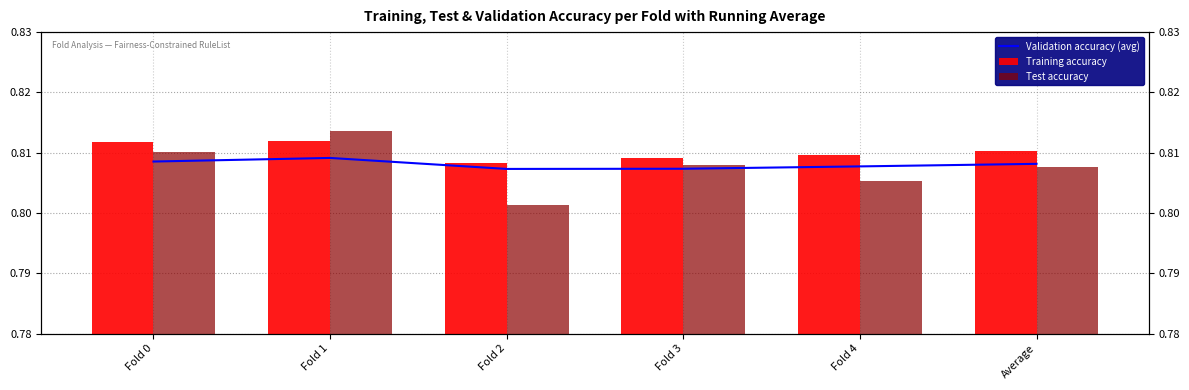

How many bars are there in total?

18